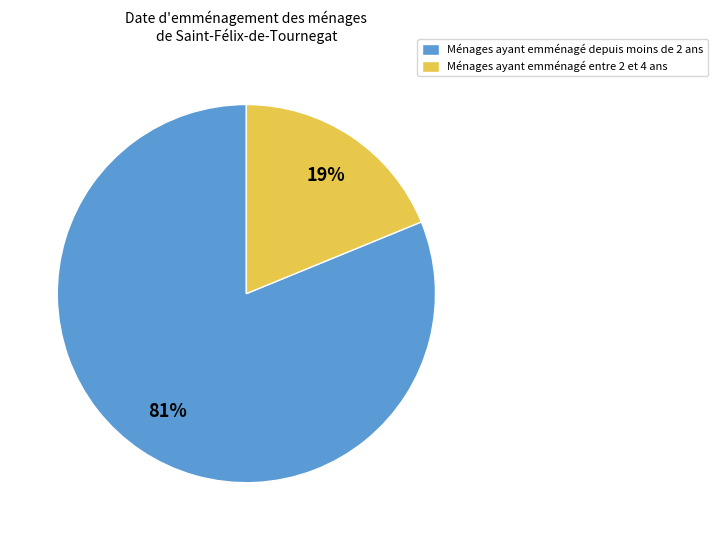

To the nearest percent, what percentage of the pie is Ménages ayant emménagé depuis moins de 2 ans?

81%